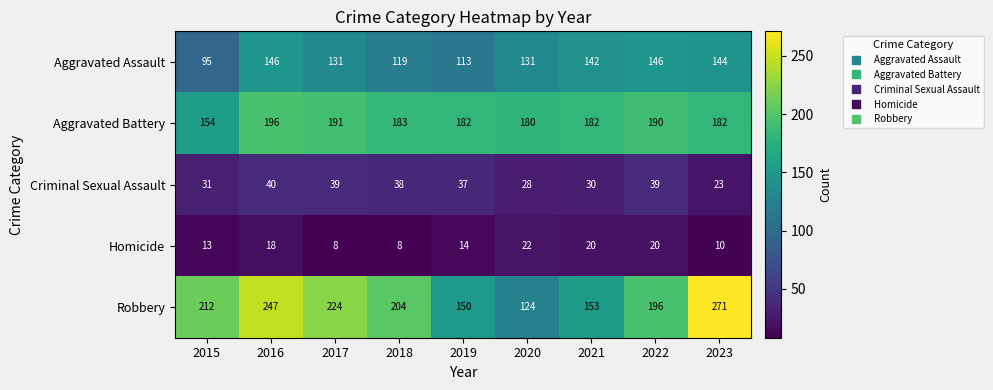

Between 2015 and 2022, which series saw the biggest shift?

Aggravated Assault